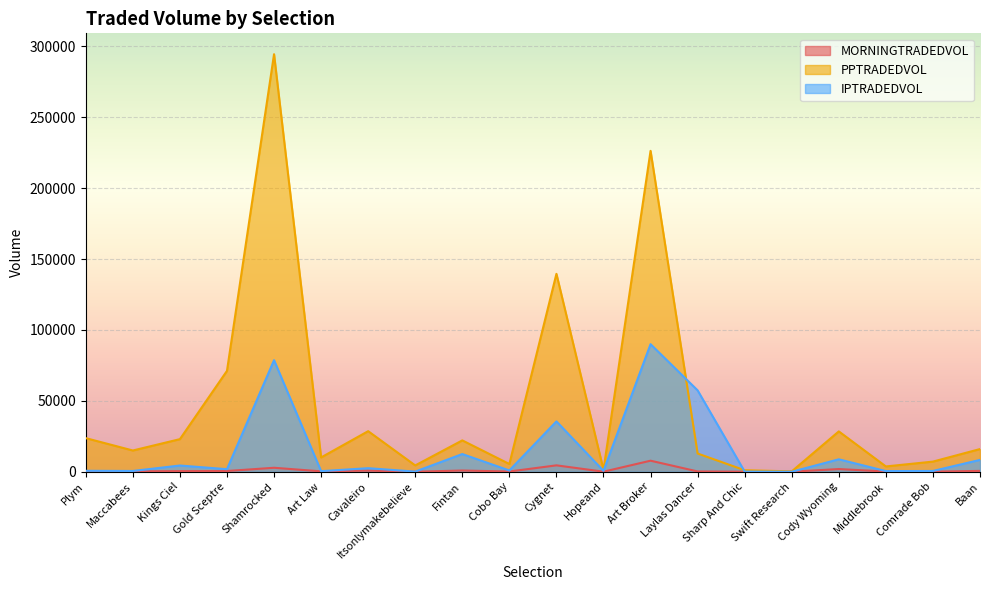

True or false: PPTRADEDVOL has a value of 5312.3 at Baan.

False